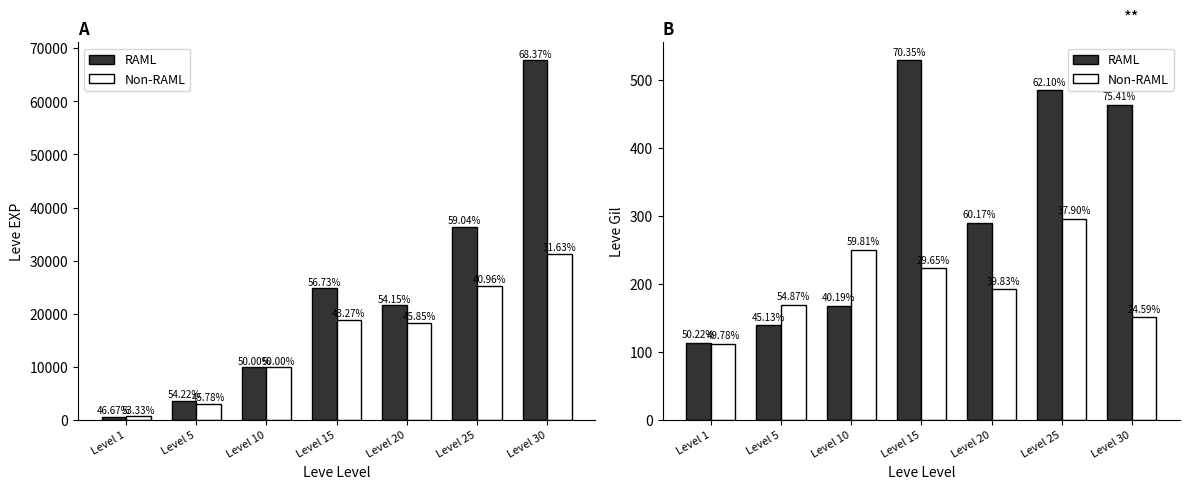

Reading left to right, transcribe all the data shown in this chart.

RAML: 113	139	168	529	290	485	463
Non-RAML: 112	169	250	223	192	296	151